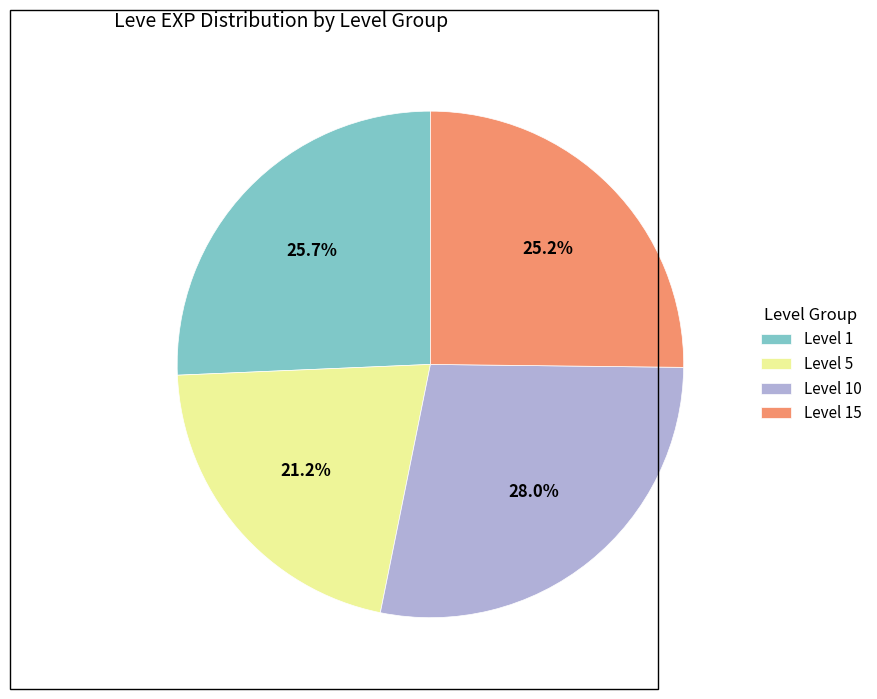

Is there a majority slice in this chart?

No